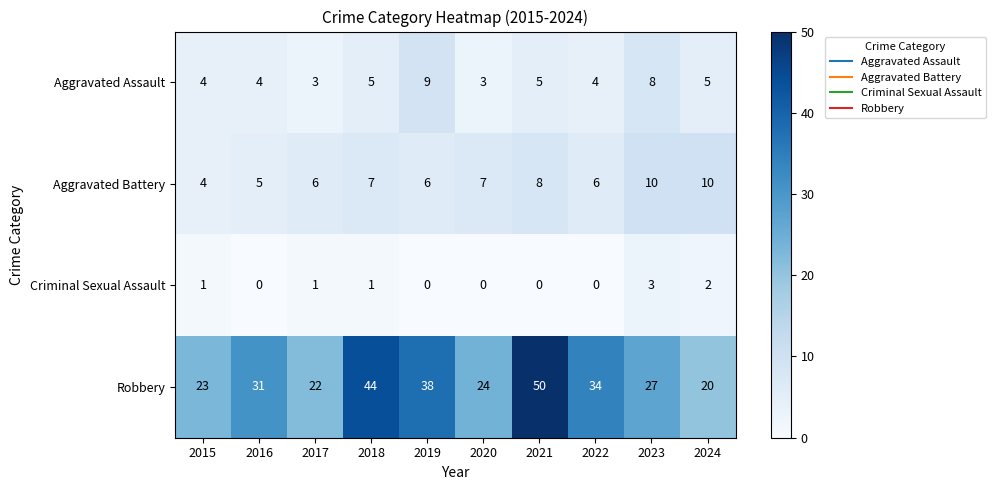

Which series has the widest spread of values?

Robbery